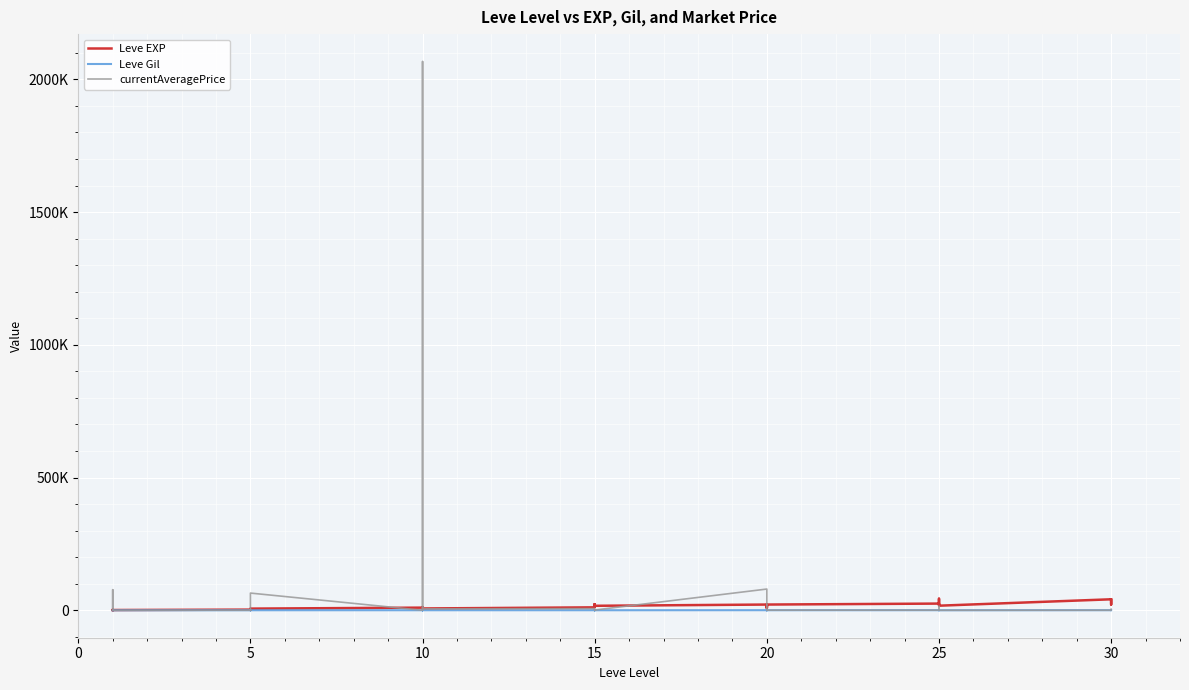

At 20, list the series in order from largest to smallest.

currentAveragePrice, Leve EXP, Leve Gil